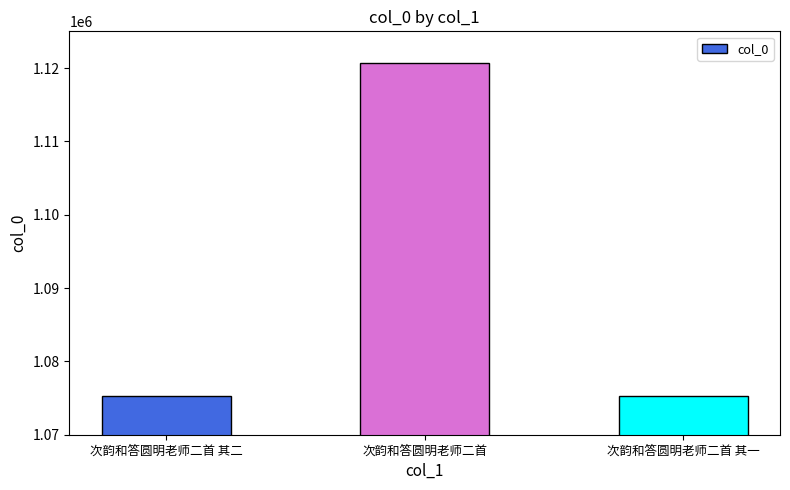

How many bars are there in total?

3